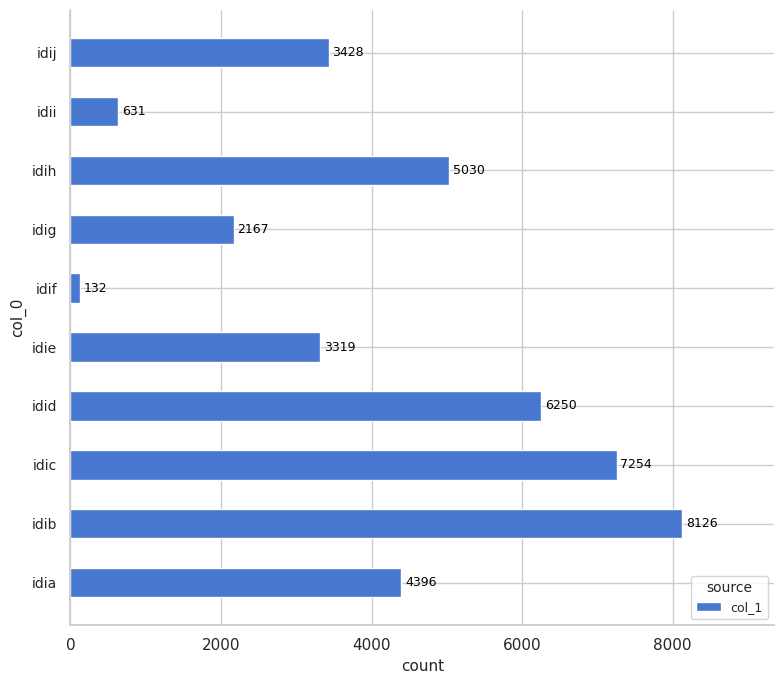

Read the value at idih, to the nearest 100.

5000